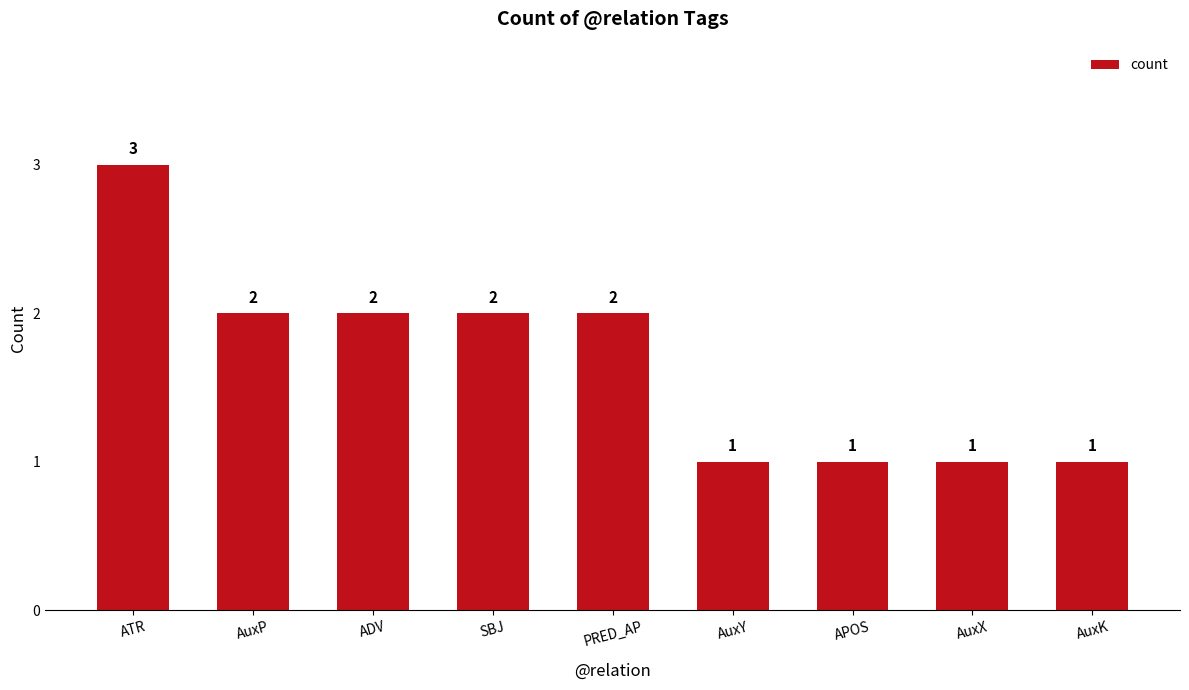

Where does the data first go above 2?

ATR